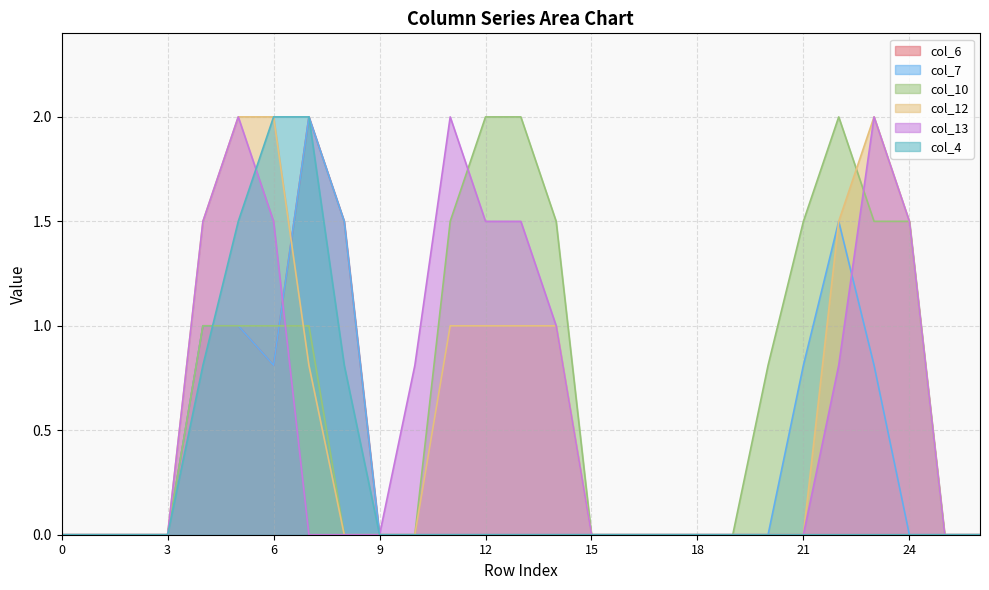

Reading left to right, what are all the values shown in this chart?

col_6: 0.0	0.0	0.0	0.0	1.0	1.0	0.8	2.0	1.5	0.0	0.0	0.0	0.0	0.0	0.0	0.0	0.0	0.0	0.0	0.0	0.0	0.0	0.0	0.0	0.0	0.0	0.0
col_7: 0.0	0.0	0.0	0.0	1.0	1.0	0.8	2.0	1.5	0.0	0.0	0.0	0.0	0.0	0.0	0.0	0.0	0.0	0.0	0.0	0.0	0.8	1.5	0.8	0.0	0.0	0.0
col_10: 0.0	0.0	0.0	0.0	1.0	1.0	1.0	1.0	0.0	0.0	0.0	1.5	2.0	2.0	1.5	0.0	0.0	0.0	0.0	0.0	0.8	1.5	2.0	1.5	1.5	0.0	0.0
col_12: 0.0	0.0	0.0	0.0	1.5	2.0	2.0	0.8	0.0	0.0	0.0	1.0	1.0	1.0	1.0	0.0	0.0	0.0	0.0	0.0	0.0	0.0	1.5	2.0	1.5	0.0	0.0
col_13: 0.0	0.0	0.0	0.0	1.5	2.0	1.5	0.0	0.0	0.0	0.8	2.0	1.5	1.5	1.0	0.0	0.0	0.0	0.0	0.0	0.0	0.0	0.8	2.0	1.5	0.0	0.0
col_4: 0.0	0.0	0.0	0.0	0.8	1.5	2.0	2.0	0.8	0.0	0.0	0.0	0.0	0.0	0.0	0.0	0.0	0.0	0.0	0.0	0.0	0.0	0.0	0.0	0.0	0.0	0.0